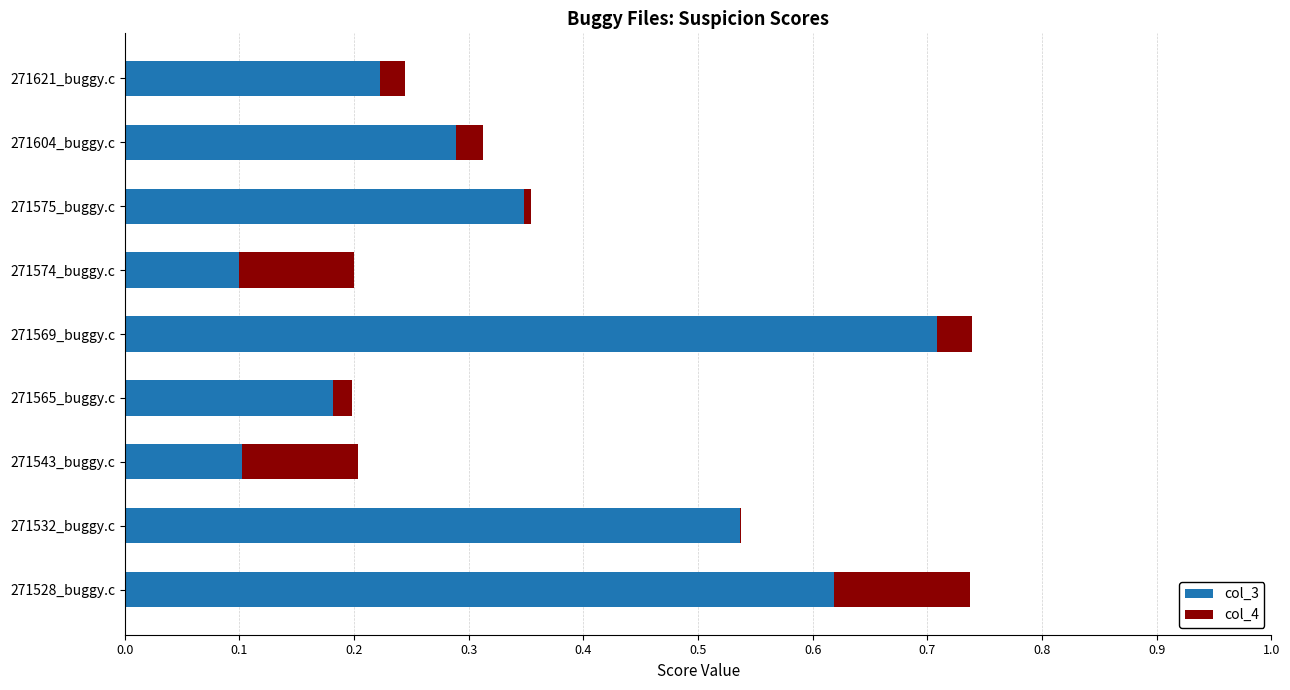

The col_3 series shows 0.1 at 271574_buggy.c. True or false?

True